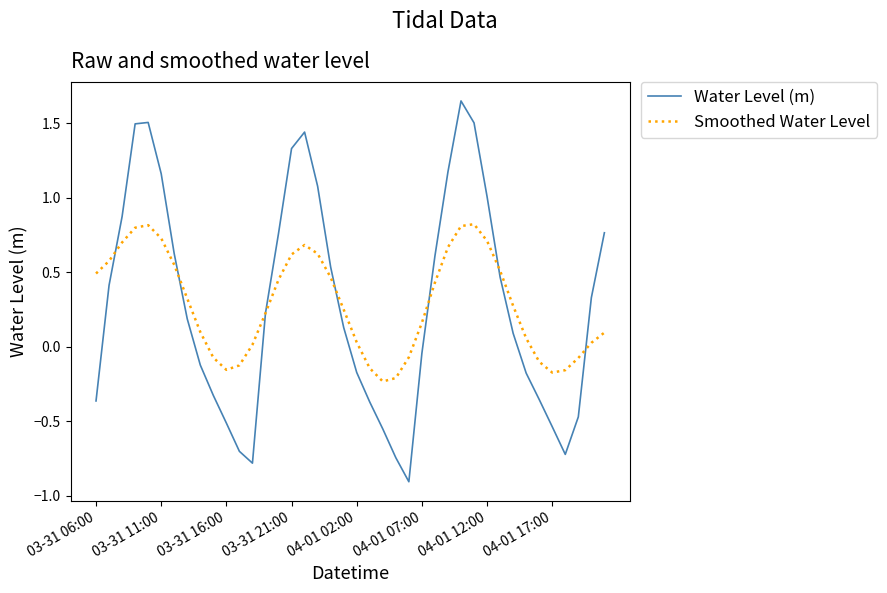

In Water Level (m), how many points are higher than both neighbors (excluding endpoints)?

3